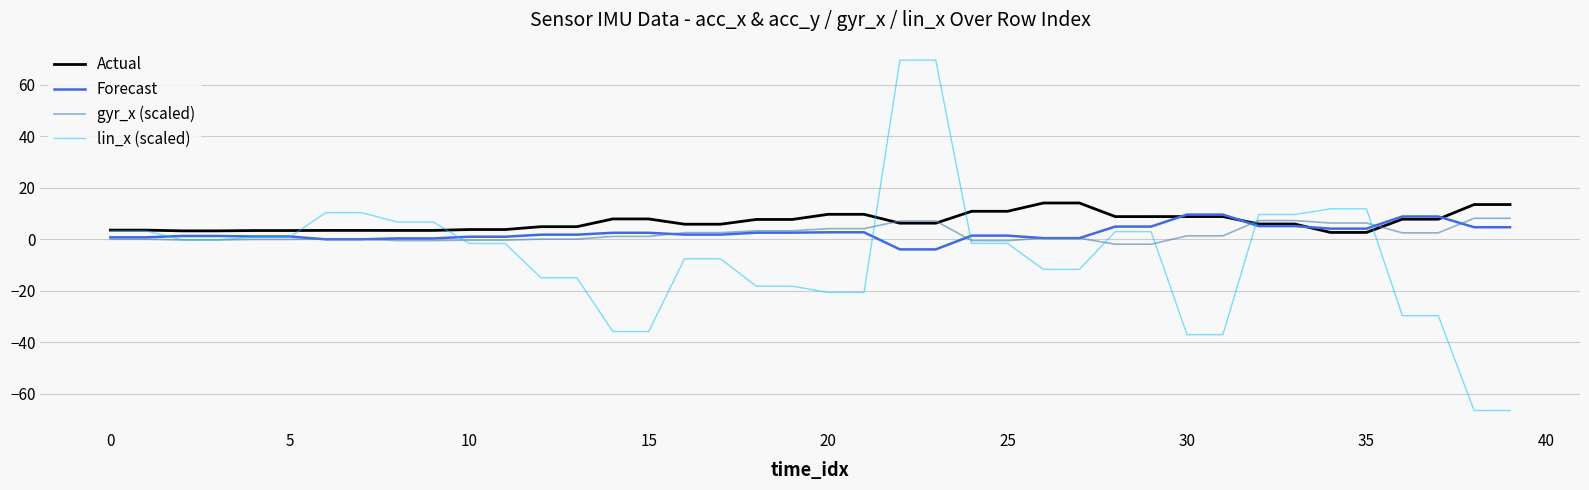

Which series has the widest spread of values?

lin_x (scaled)